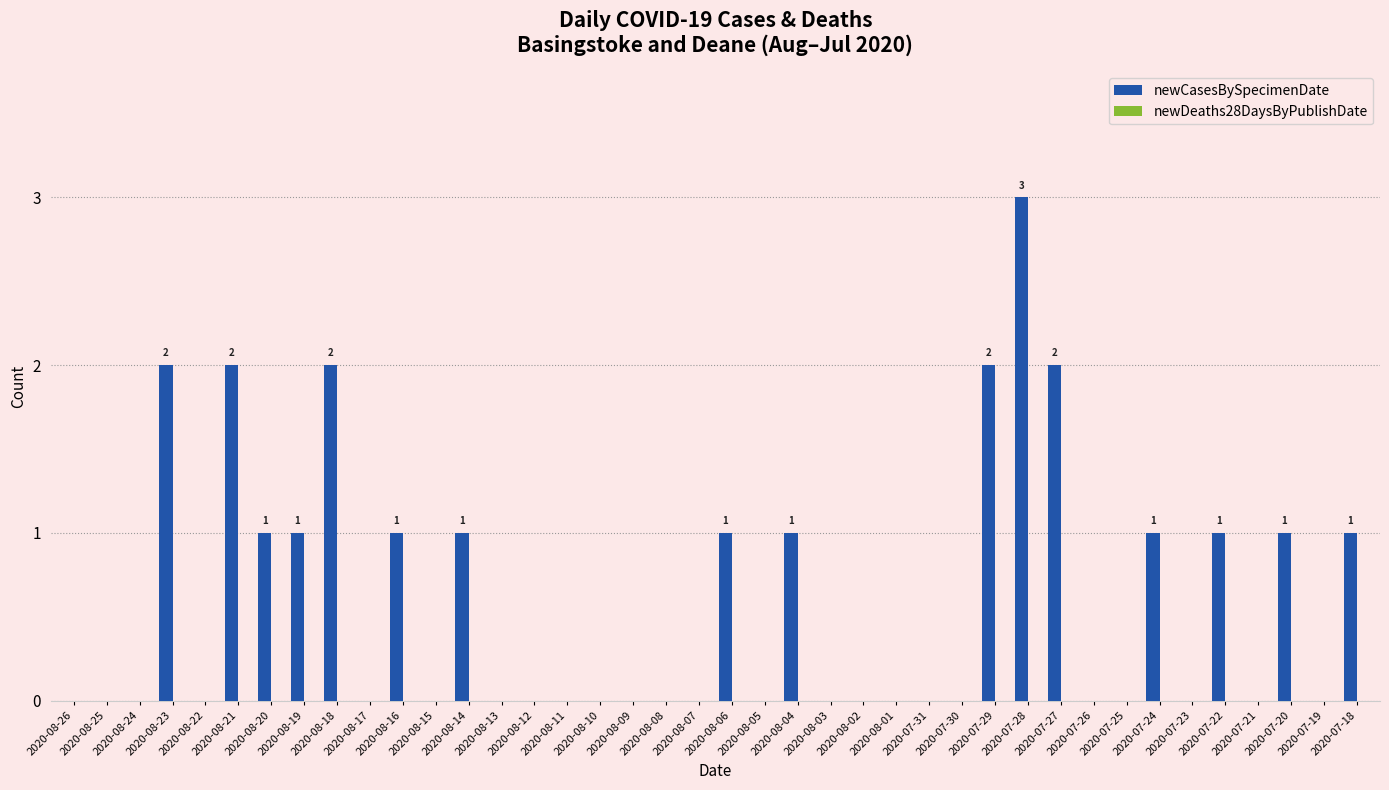

What is the maximum value shown in the chart?

3